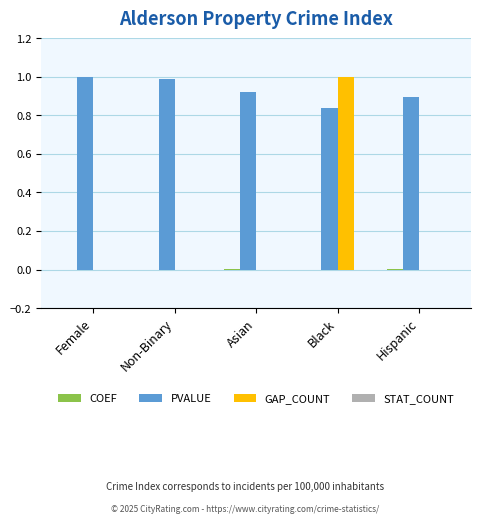

Which series has the largest total across all categories?

PVALUE